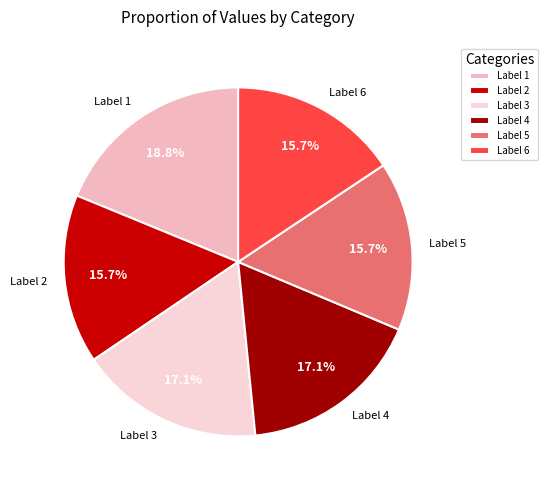

Approximately how many times larger is the value at Label 3 compared to Label 2?

1.1